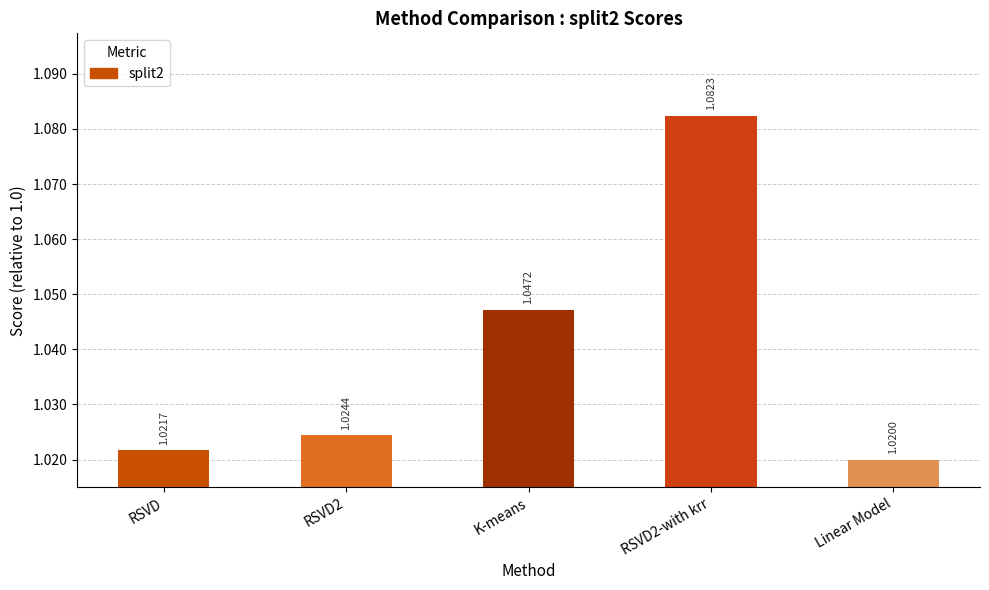

List the labels in order of value, largest first.

RSVD2-with krr, K-means, RSVD2, RSVD, Linear Model